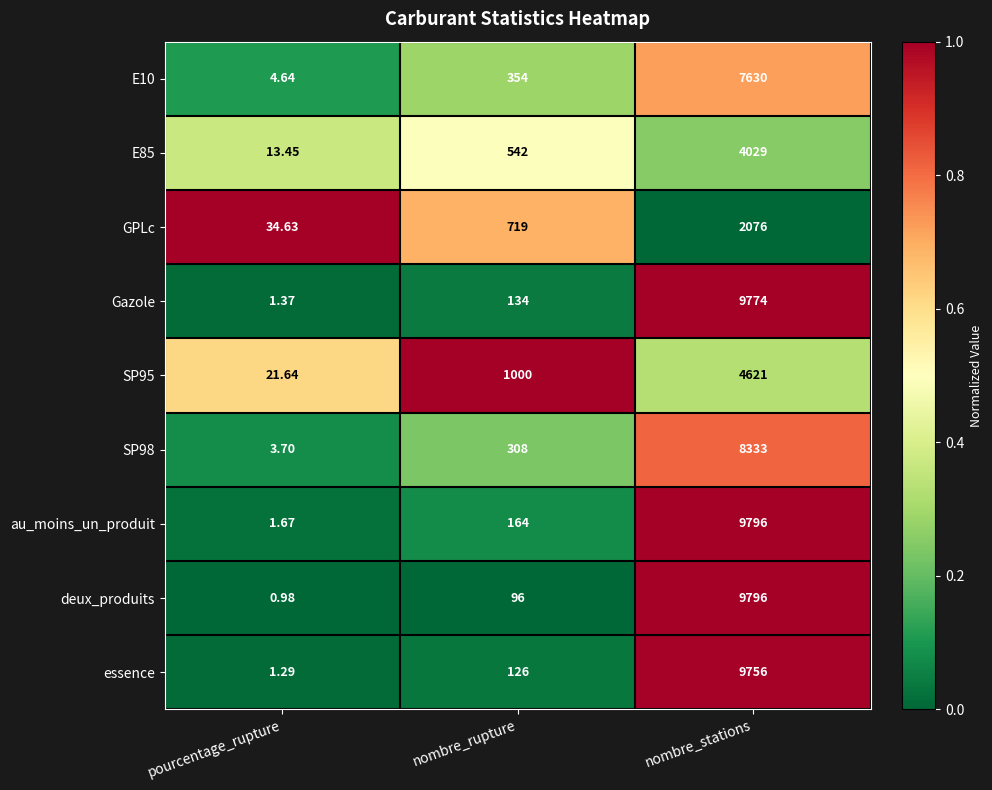

Between pourcentage_rupture and nombre_stations, which series saw the biggest shift?

deux_produits